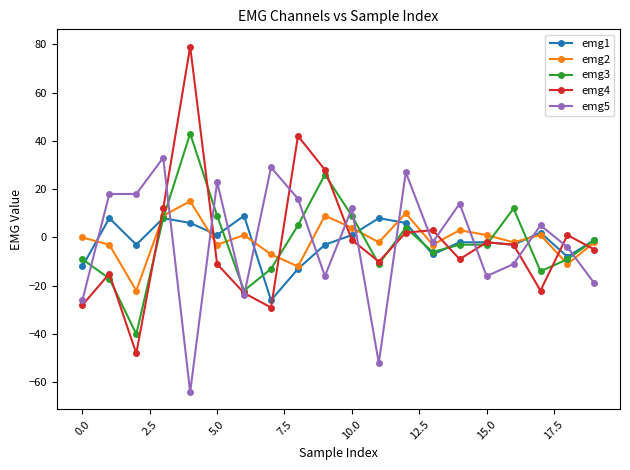

True or false: emg4 has more than 1 points higher than both neighbors.

True